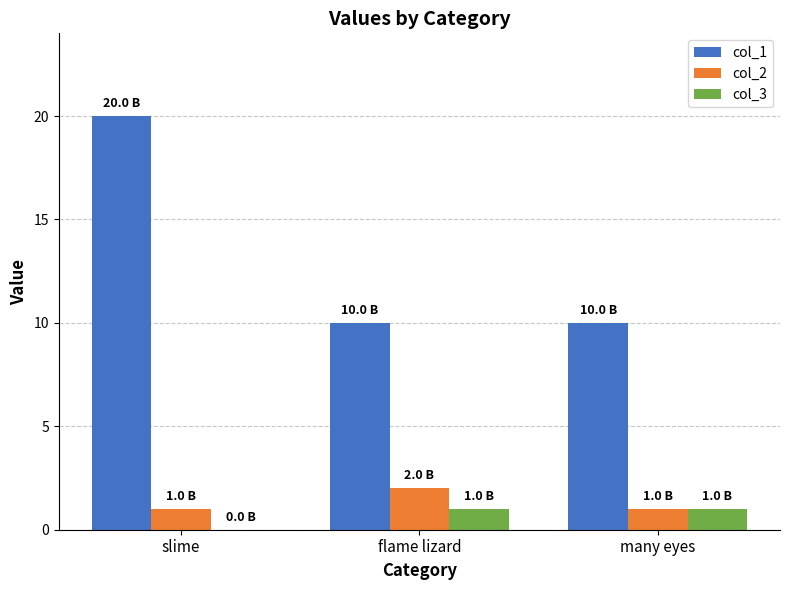

Which series changed the most between slime and many eyes?

col_1